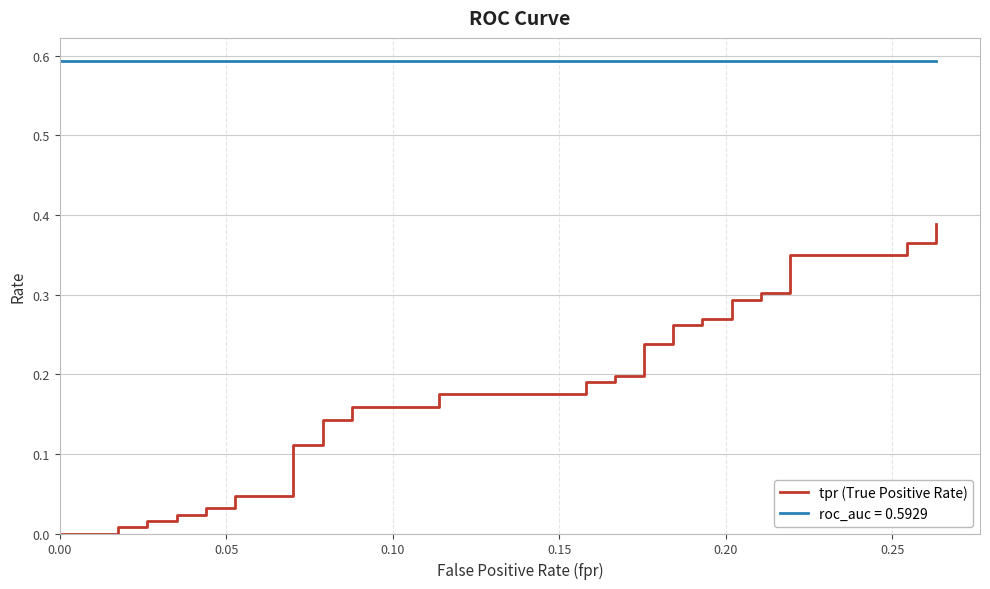

The chart shows a value of 0.5 at 32. True or false?

False